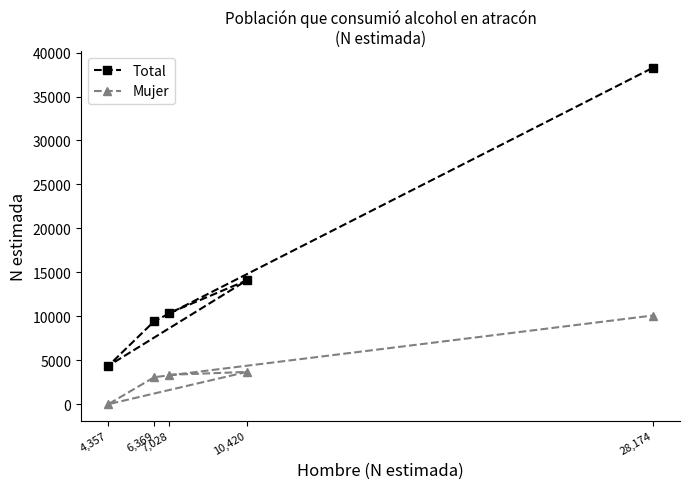

Reading left to right, extract all data points from this chart.

Total: 4,357=4357	6,369=9443	7,028=10371	10,420=14093	28,174=38264
Mujer: 4,357=0	6,369=3074	7,028=3343	10,420=3673	28,174=10090